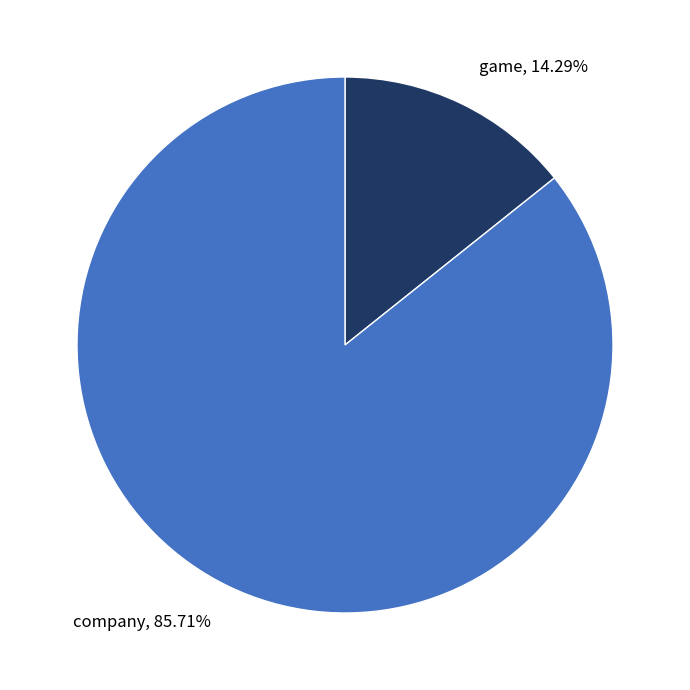

Combined, do company and game account for over 50%?

Yes